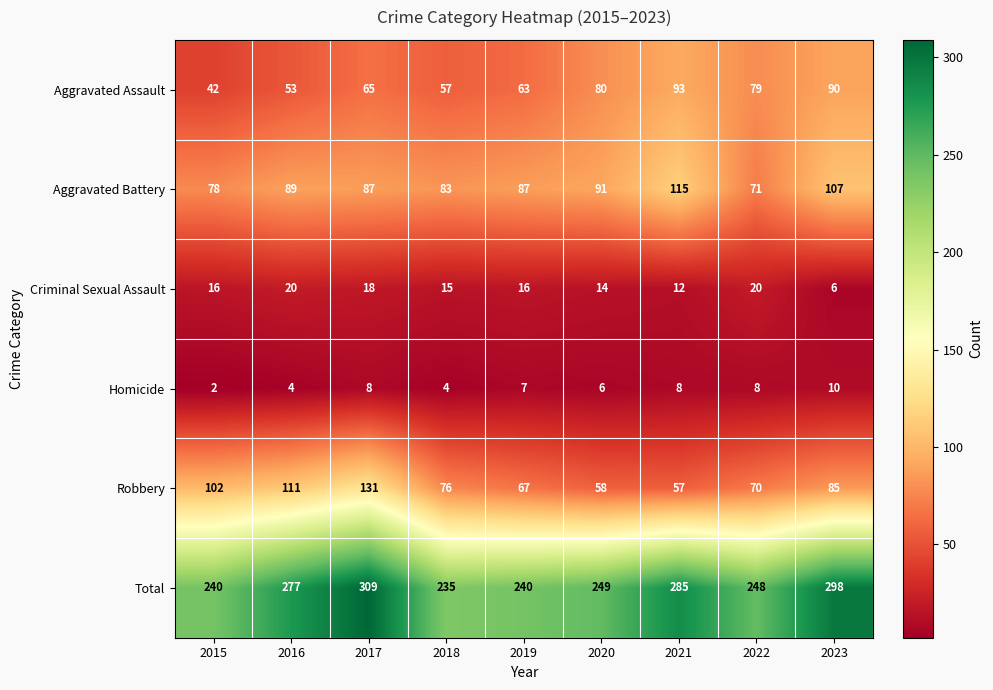

What is the total value across all series at 2019?

480